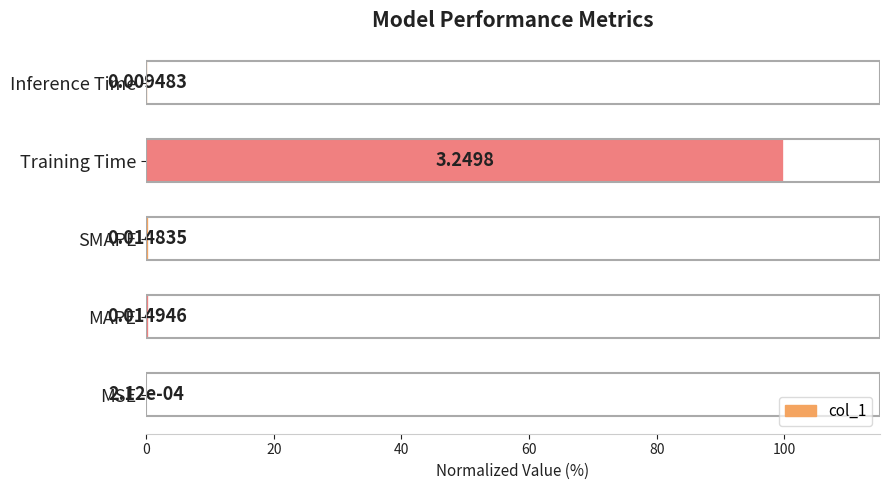

Which category has the highest value across all series?

Training Time